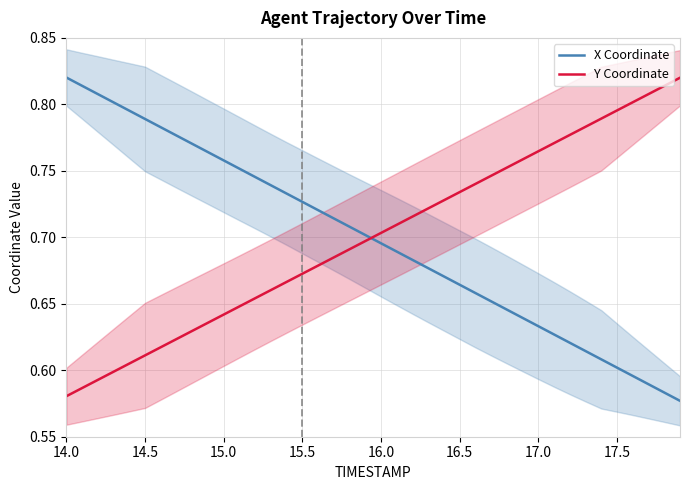

Is it true that Y Coordinate equals 0.2 at 15.0?

False